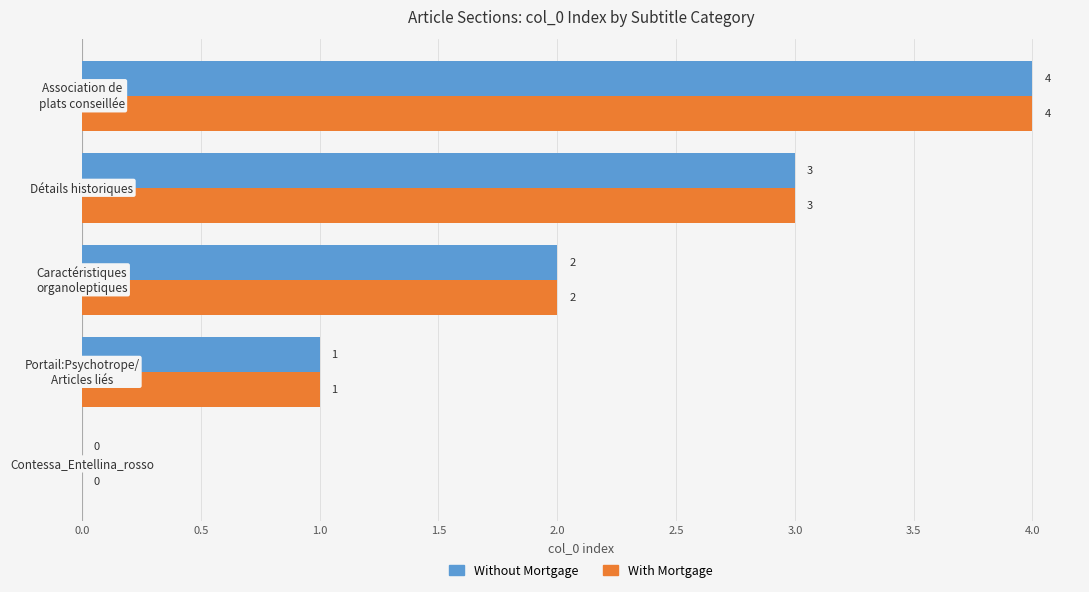

How many Without Mortgage values are between 1 and 3?

3